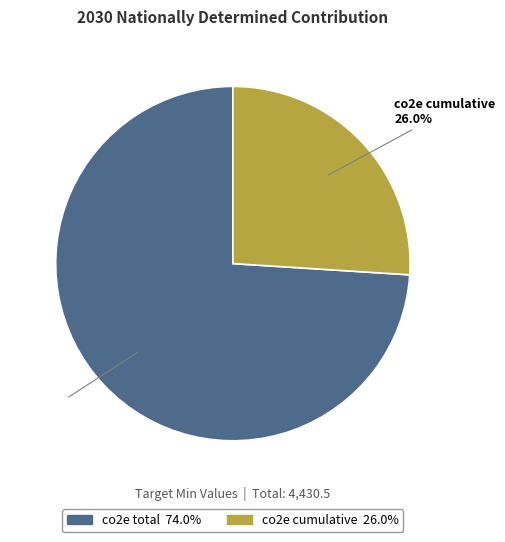

True or false: co2e total accounts for 74% of the total.

True